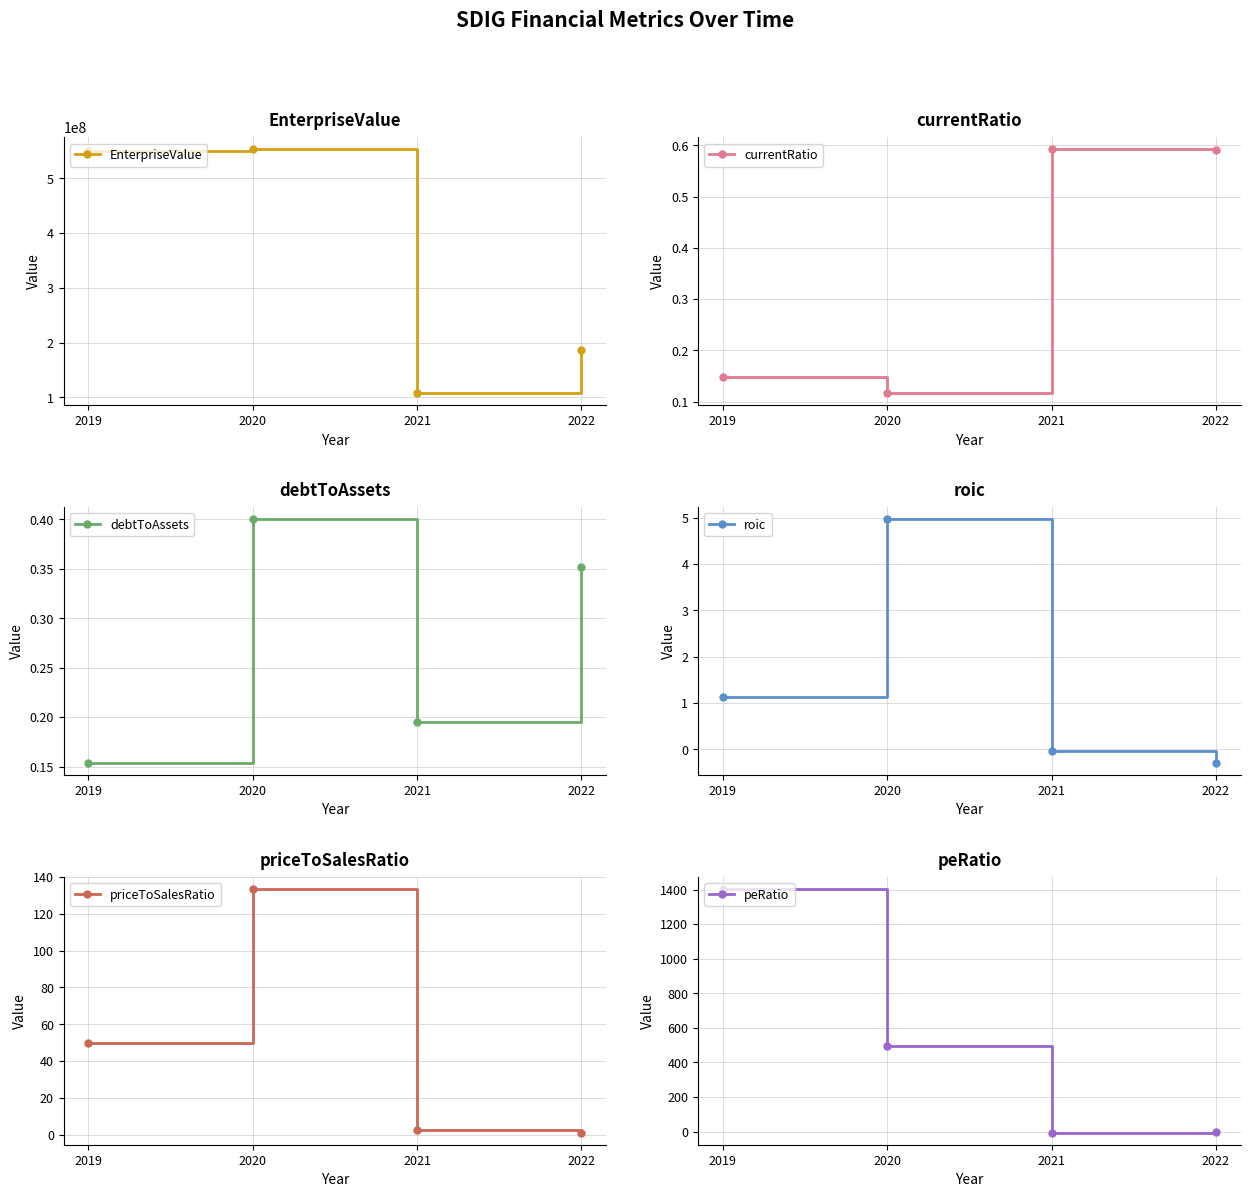

List the labels in order of currentRatio value, smallest first.

2020, 2019, 2022, 2021